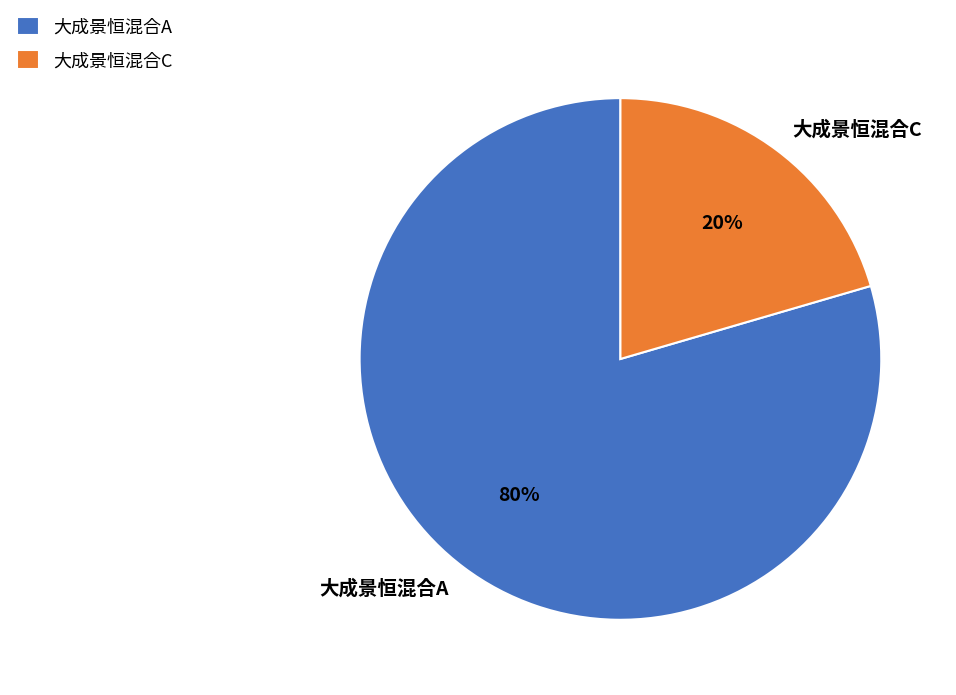

Between 大成景恒混合C and 大成景恒混合A, which is larger?

大成景恒混合A